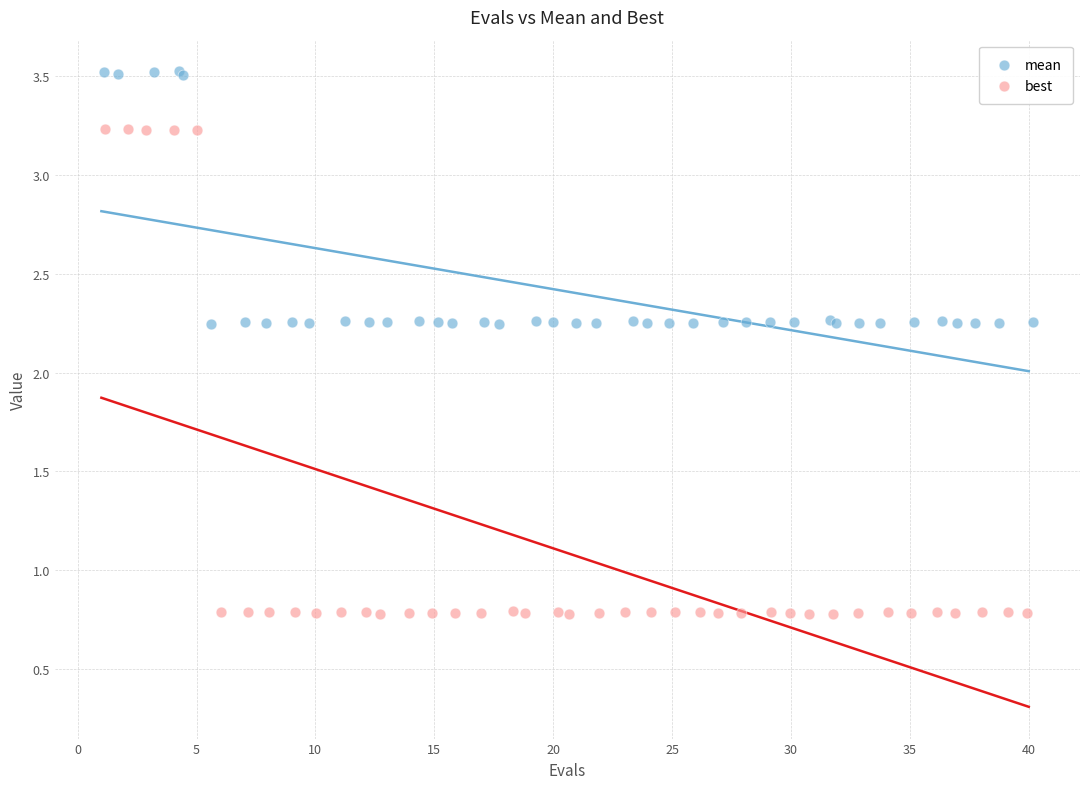

Which series has the largest Y range (max minus min)?

best